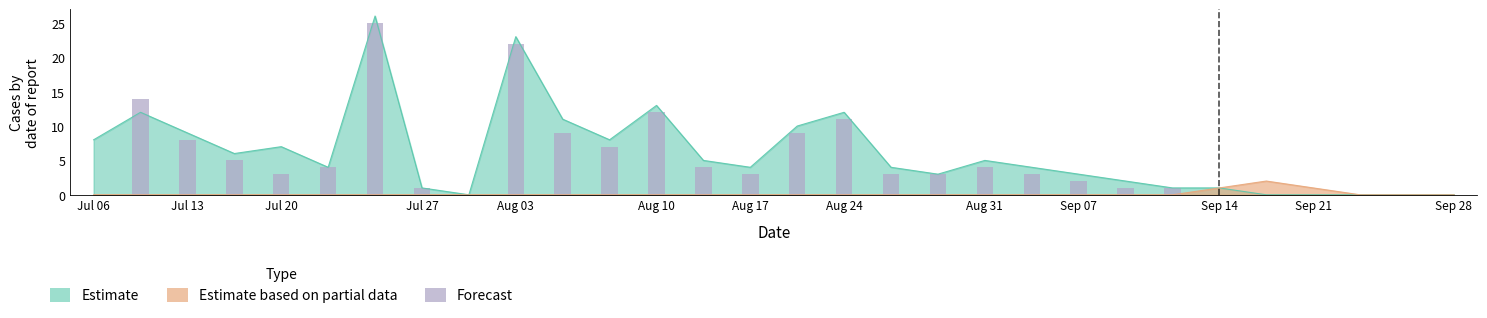

What is the difference between the second highest and minimum values?

22